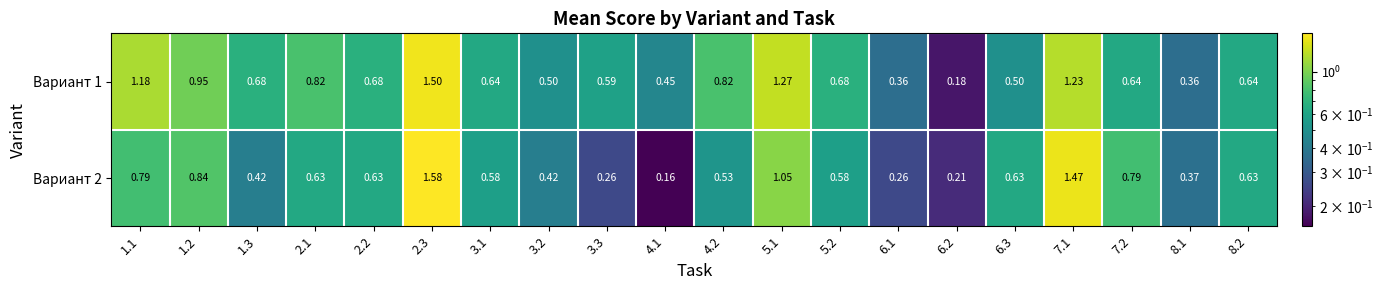

Reading left to right, transcribe all the data shown in this chart.

Вариант 1: 1.1=1.2	1.2=0.9	1.3=0.7	2.1=0.8	2.2=0.7	2.3=1.5	3.1=0.6	3.2=0.5	3.3=0.6	4.1=0.5	4.2=0.8	5.1=1.3	5.2=0.7	6.1=0.4	6.2=0.2	6.3=0.5	7.1=1.2	7.2=0.6	8.1=0.4	8.2=0.6
Вариант 2: 1.1=0.8	1.2=0.8	1.3=0.4	2.1=0.6	2.2=0.6	2.3=1.6	3.1=0.6	3.2=0.4	3.3=0.3	4.1=0.2	4.2=0.5	5.1=1.1	5.2=0.6	6.1=0.3	6.2=0.2	6.3=0.6	7.1=1.5	7.2=0.8	8.1=0.4	8.2=0.6